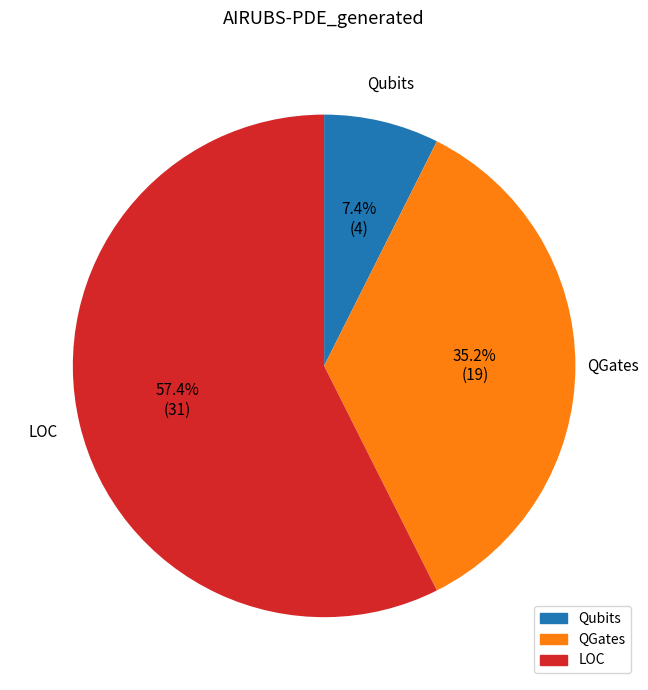

Is there a majority slice in this chart?

Yes